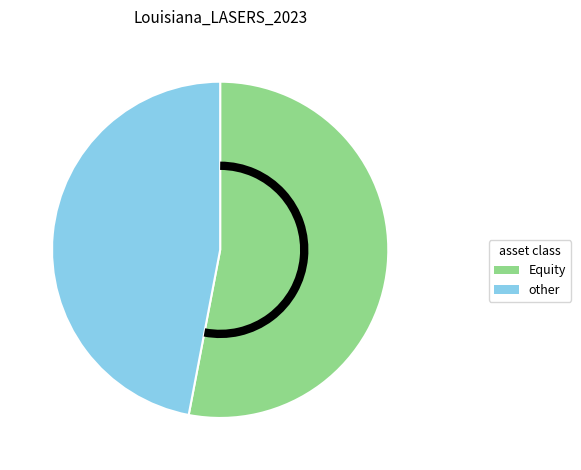

Is there a majority slice in this chart?

Yes